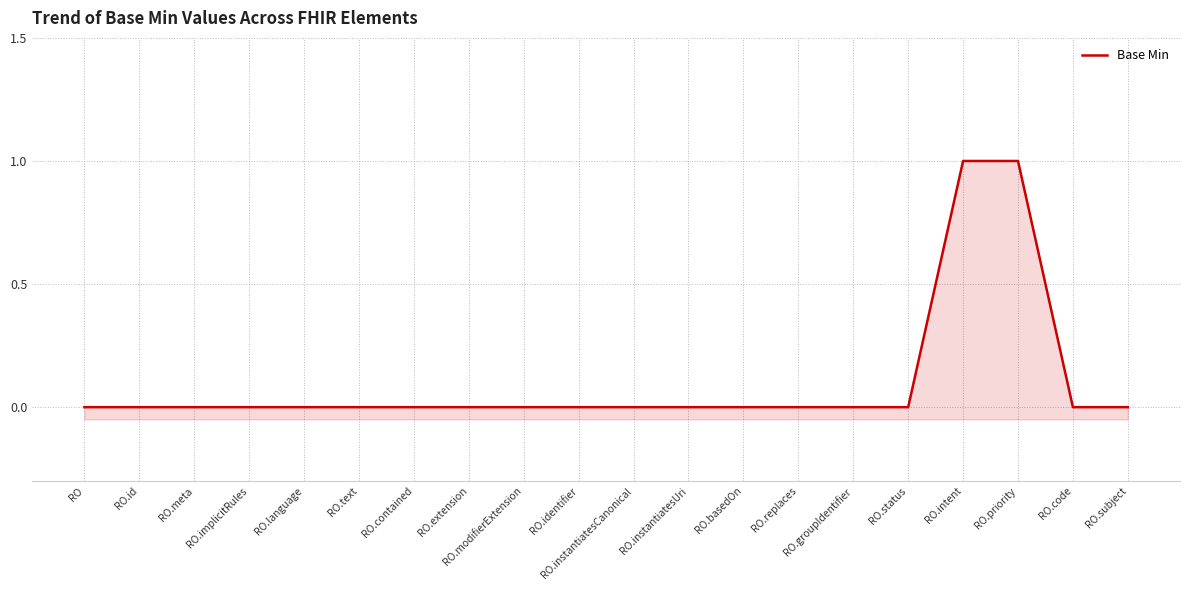

True or false: the data has more than 2 interior local peaks.

False